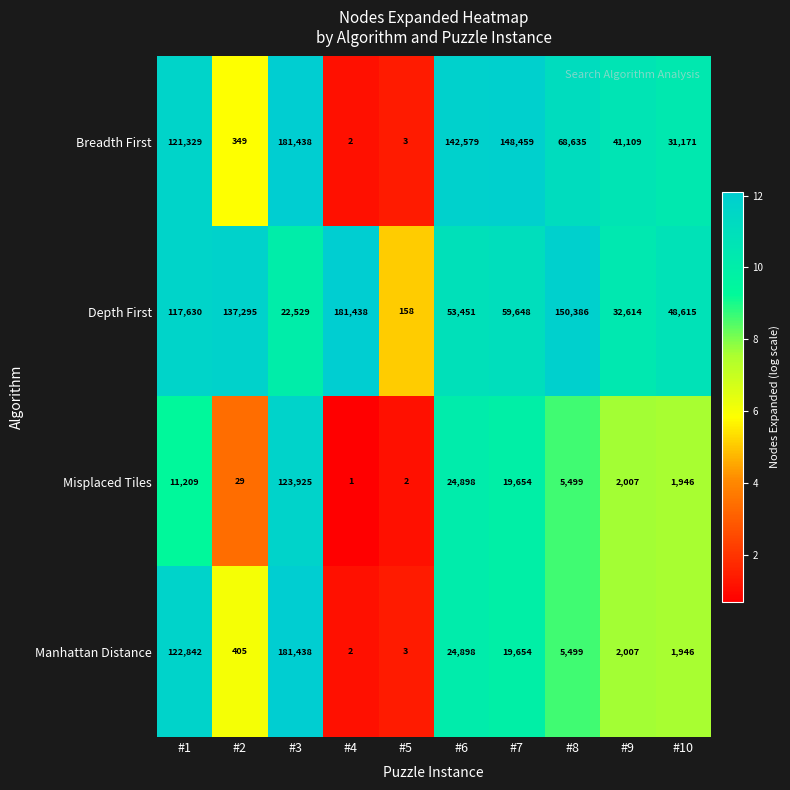

True or false: Manhattan Distance has a value of 8029 at #6.

False